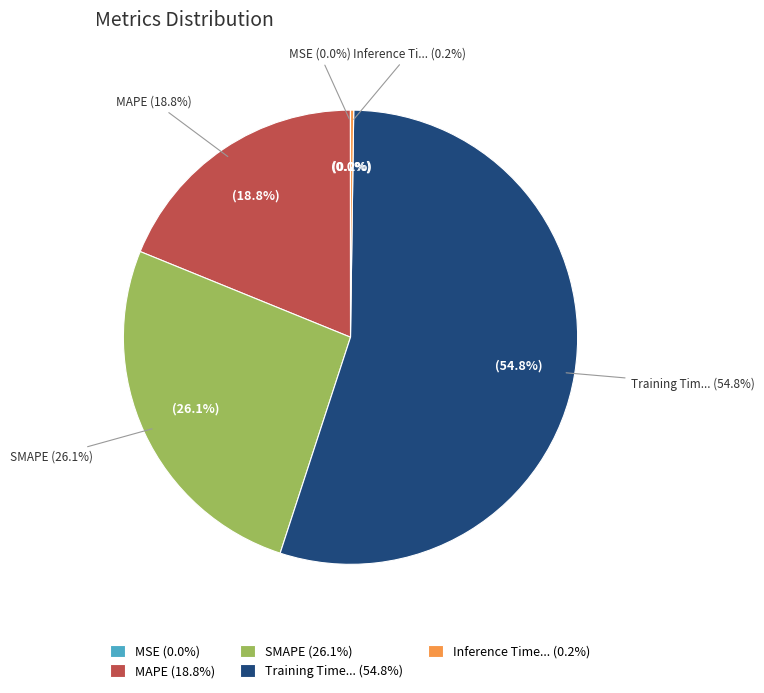

How many segments does this pie chart have?

5